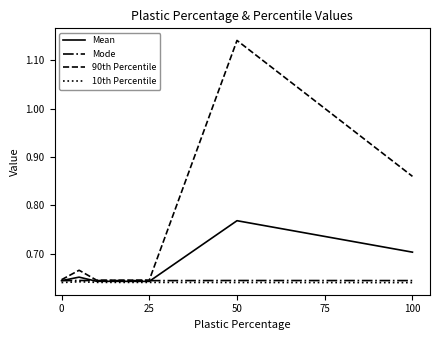

True or false: 10th Percentile and Mode intersect in this chart.

False